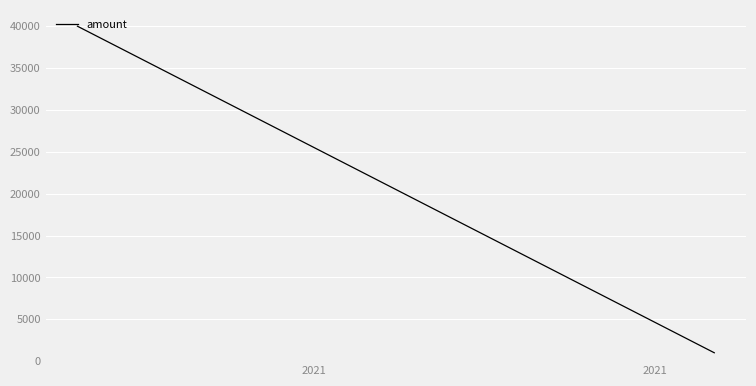

Between 2021 and 2021, which is larger?

2021